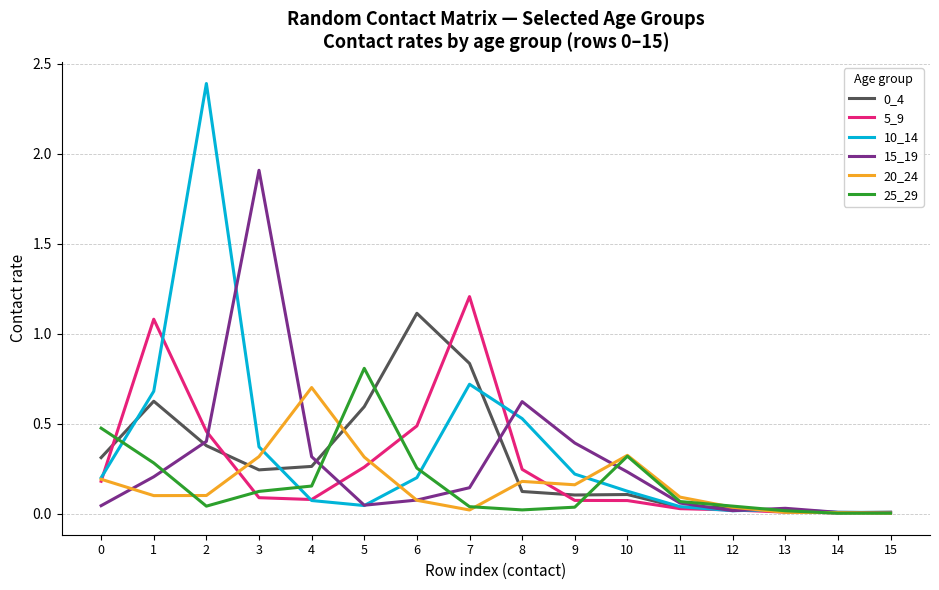

Where do 20_24 and 0_4 first cross each other?

2 and 3